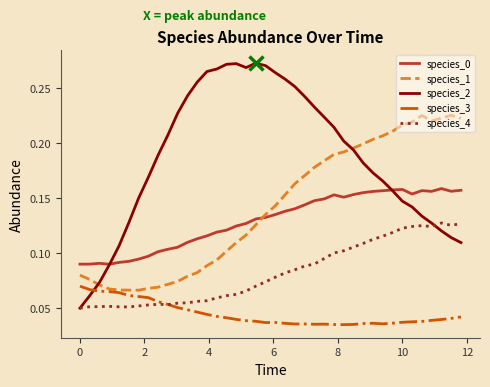

Which series ends up on top after the final intersection of species_0 and species_1?

species_1